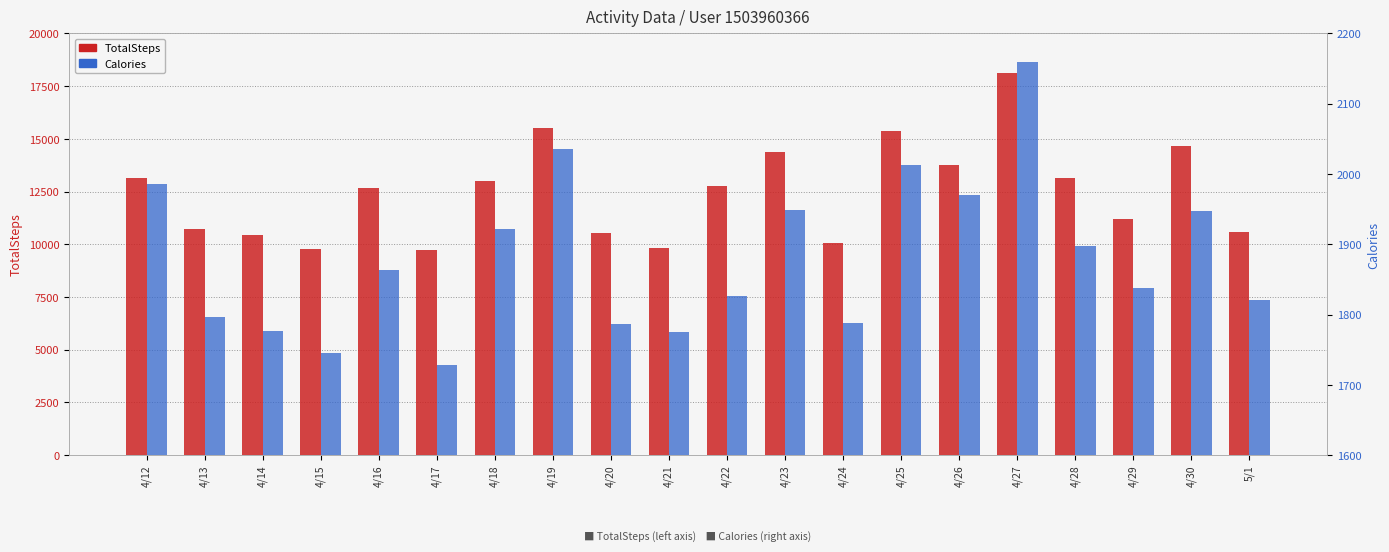

Which series has the largest total across all categories?

TotalSteps